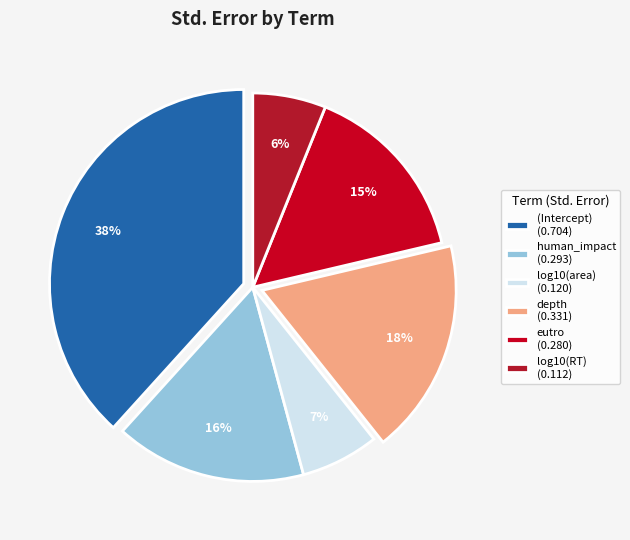

Count the number of slices in the pie.

6